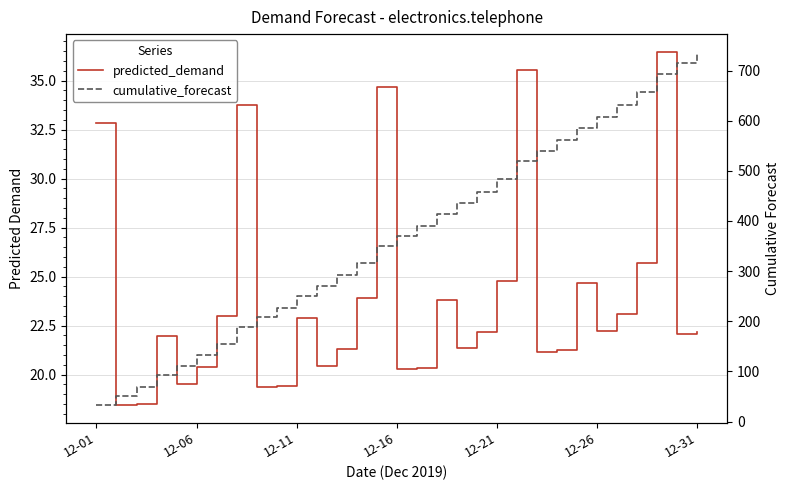

Is this an area chart (filled region under the line)?

No